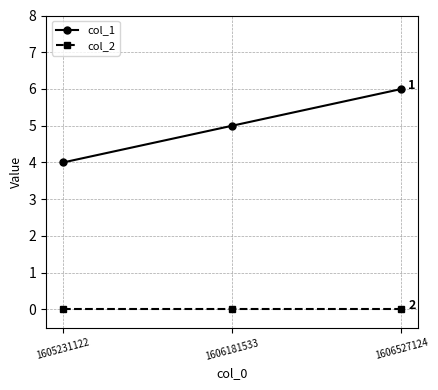

Where is col_1 nearest to the value 5?

1606181533